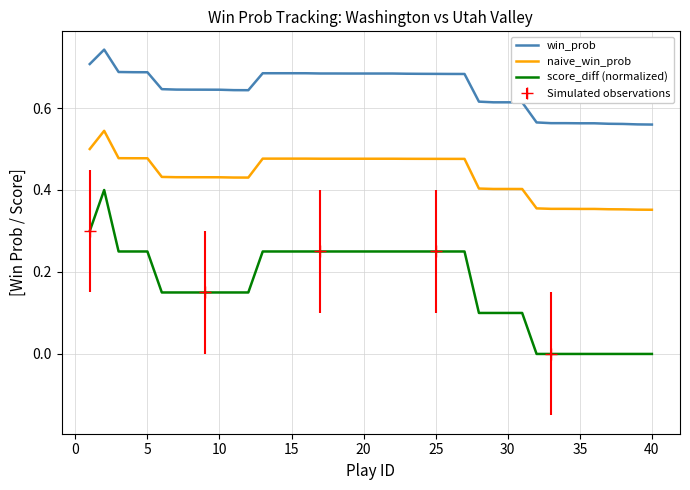

True or false: naive_win_prob and win_prob intersect in this chart.

False